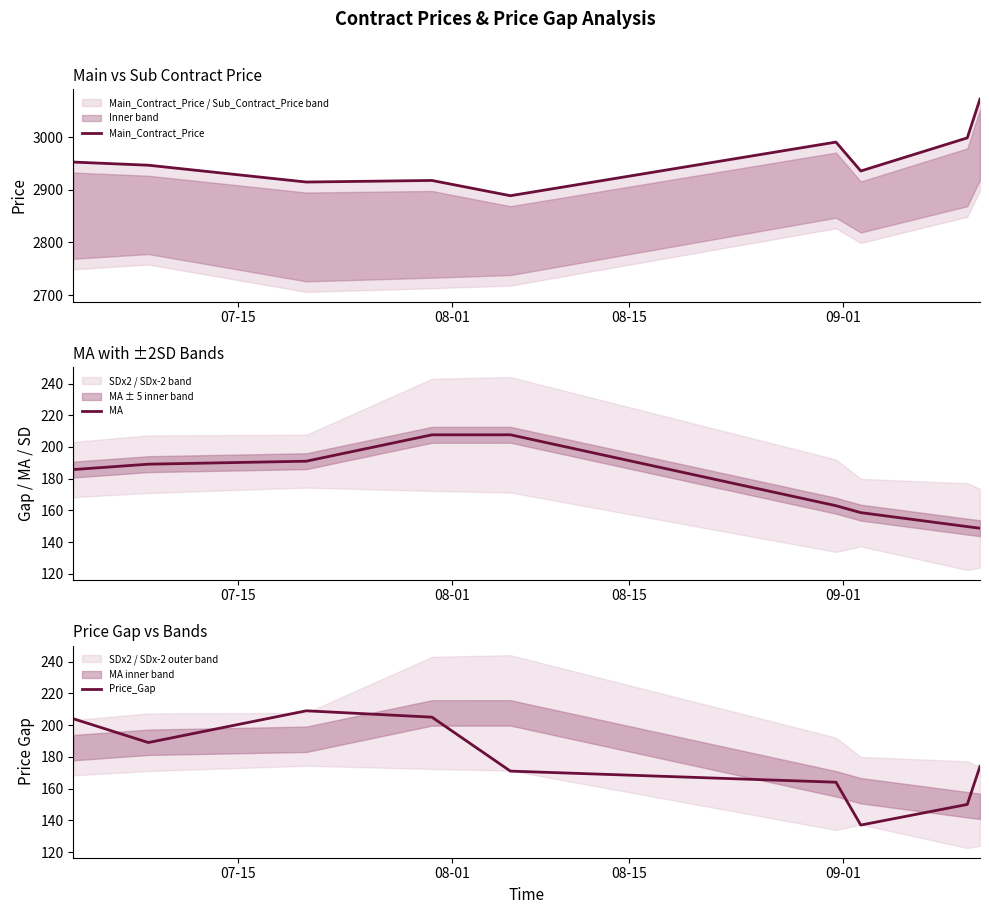

How many lines are shown in the chart?

3